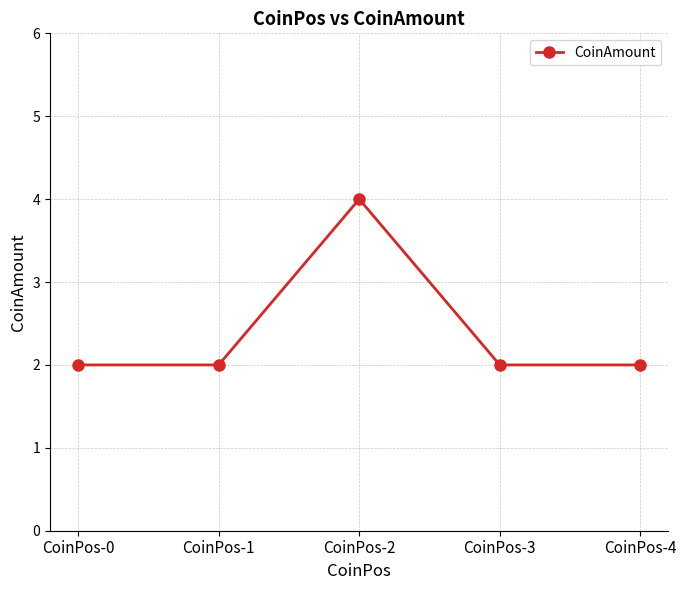

Reading right to left, what are all the values shown in this chart?

2	2	4	2	2